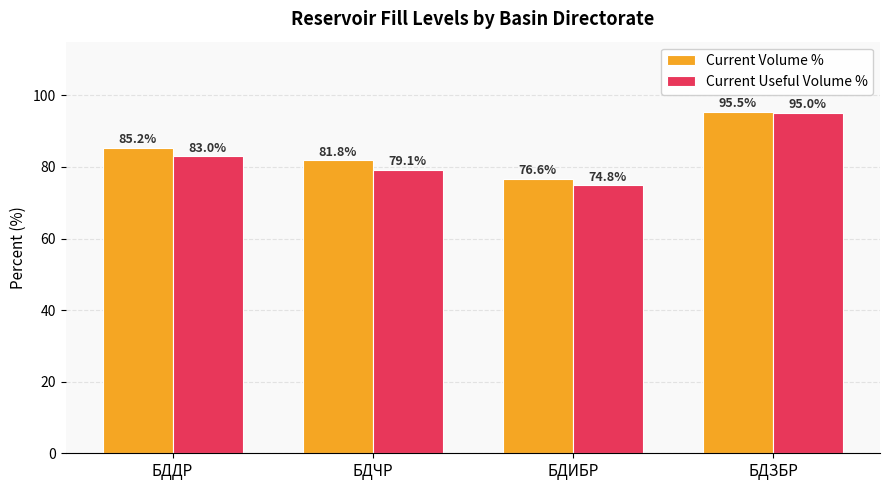

Is it true that Current Volume % equals 85.2 at БДДР?

True